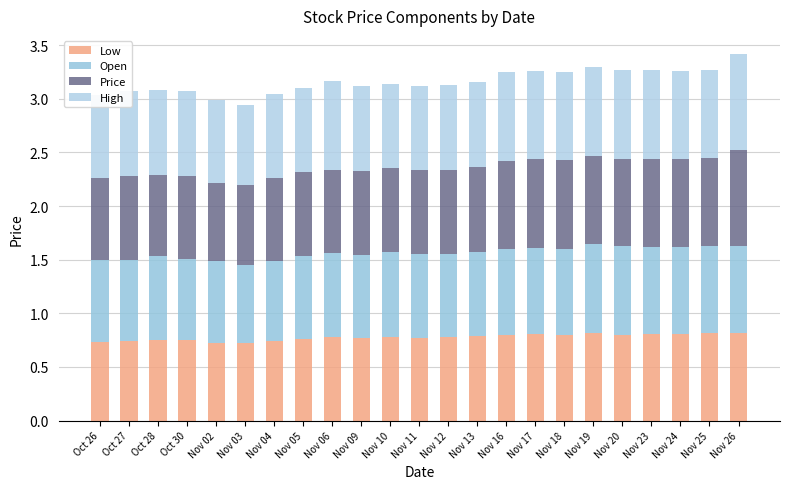

Does the chart contain any negative values?

No